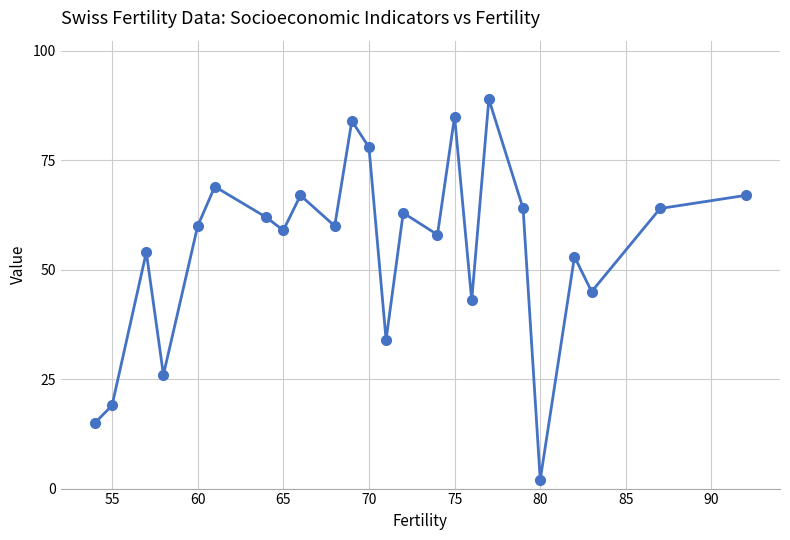

What is the average value?

55